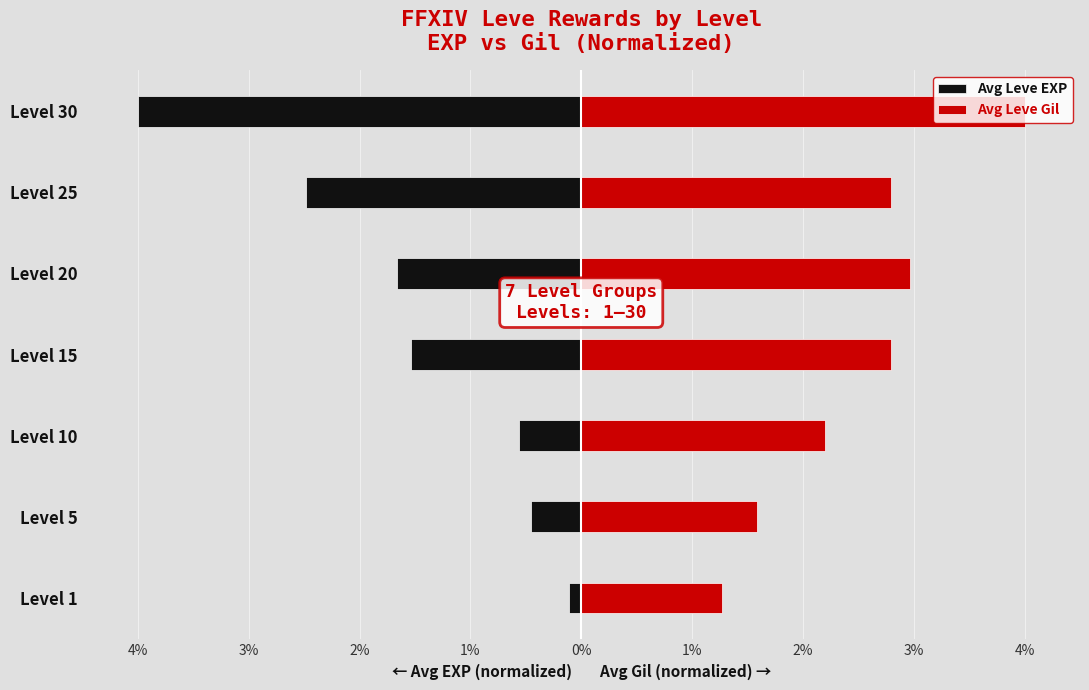

What are all the series names shown in the legend?

Avg Leve EXP, Avg Leve Gil